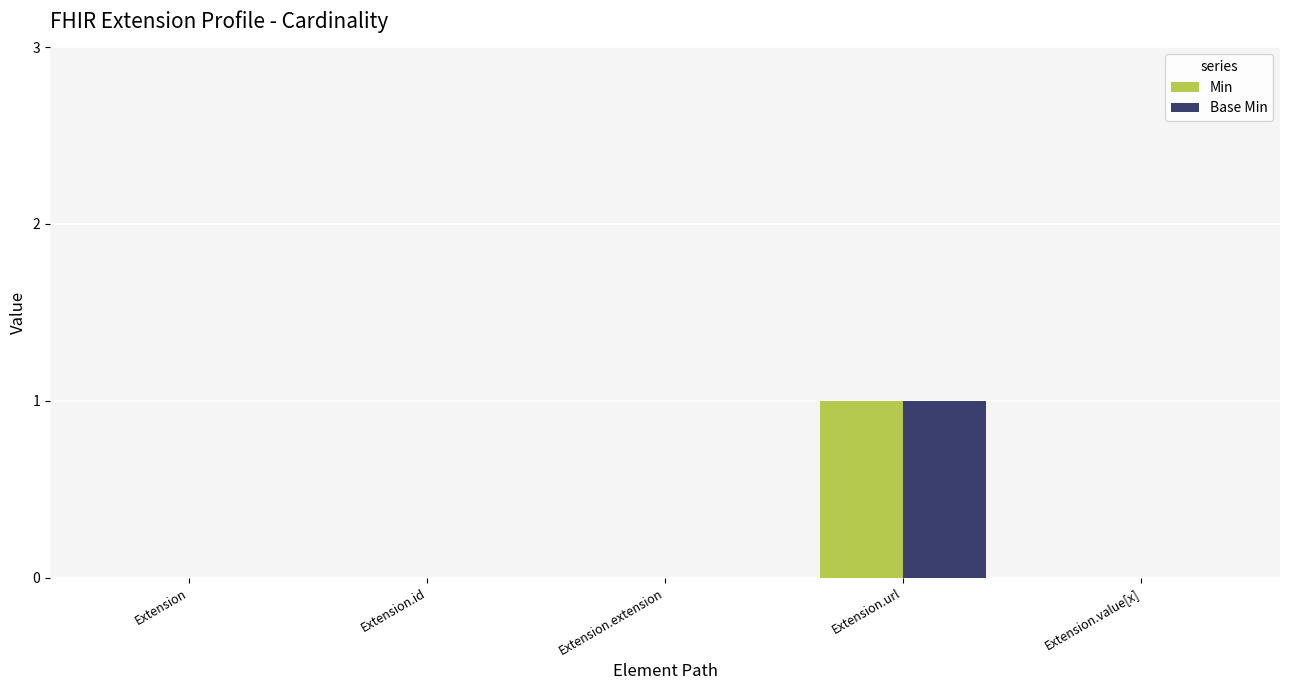

The Min series shows 1 at Extension.extension. True or false?

False